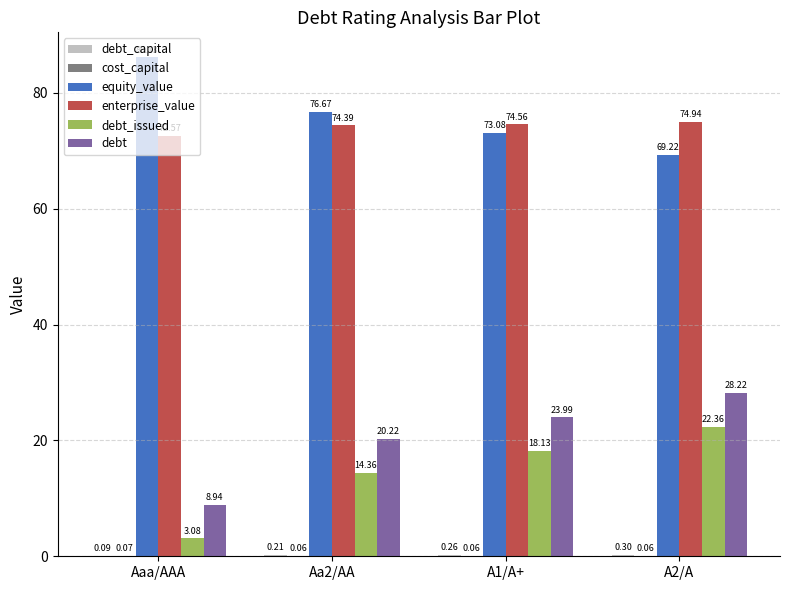

What is the sum of the equity_value values at A1/A+ and A2/A?

142.3